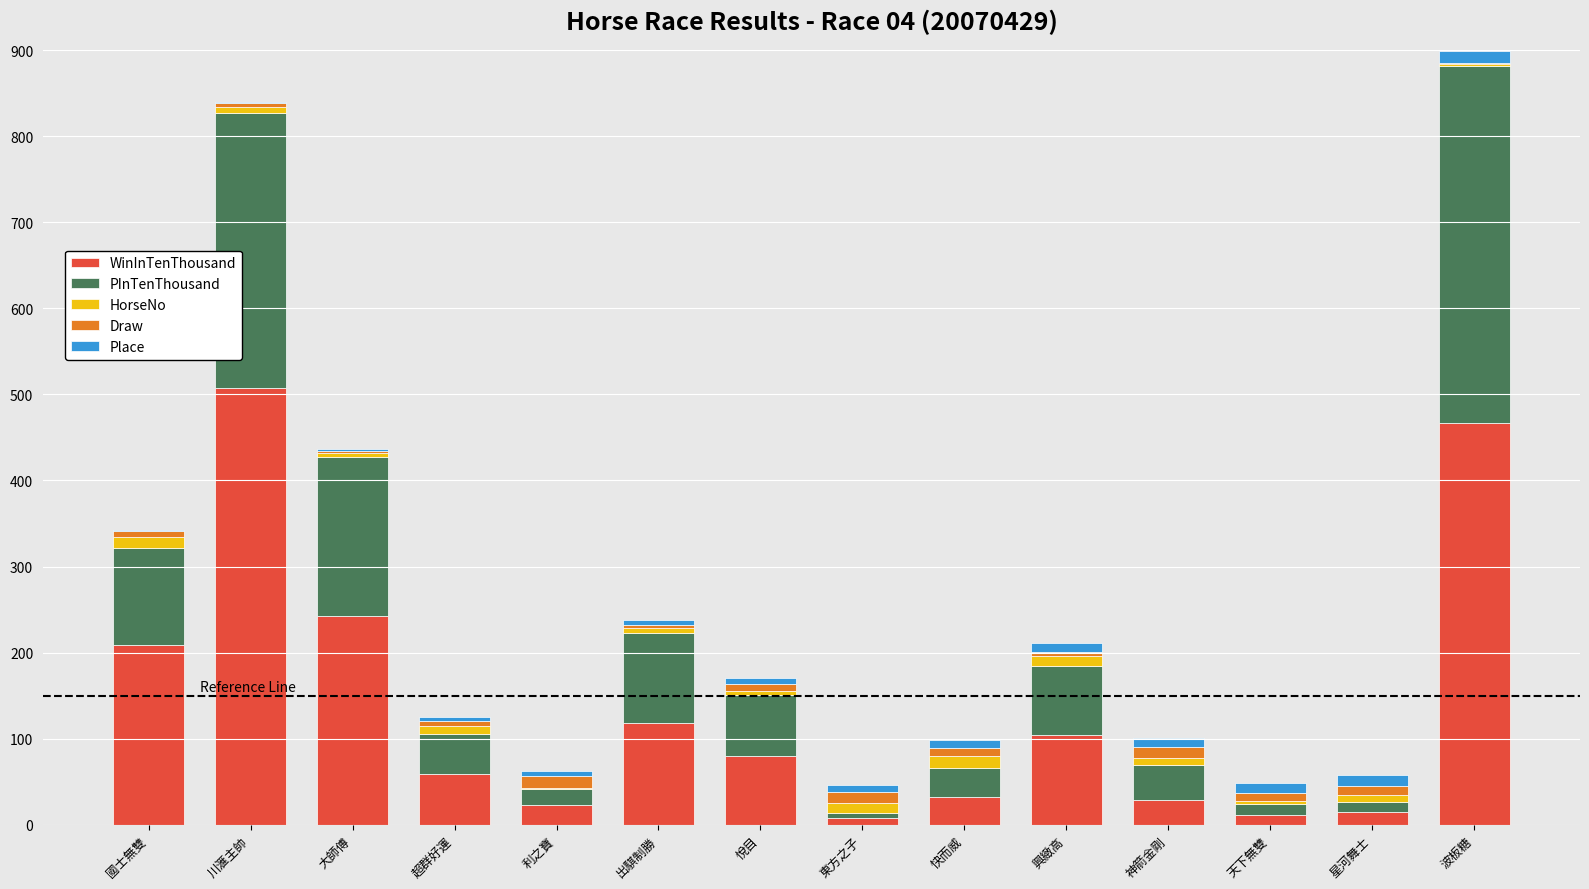

Is it true that WinInTenThousand equals 164 at 出騏制勝?

False